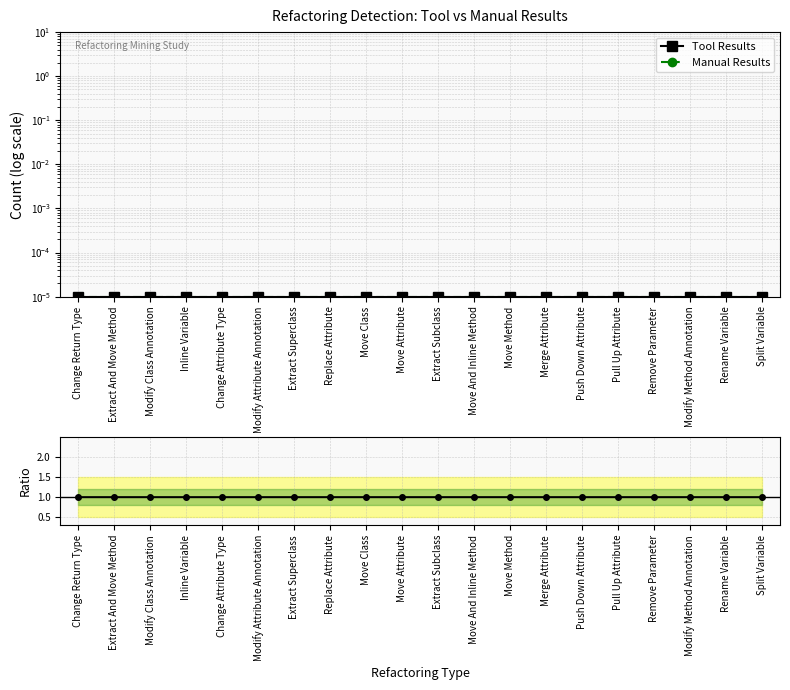

At Inline Variable, list the series in order from smallest to largest.

Tool Results, Manual Results, Ratio Tool/Manual